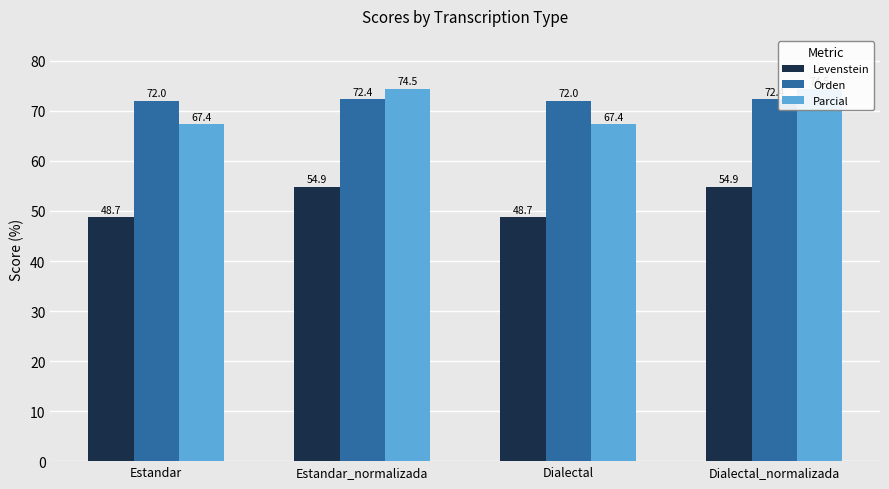

What is the difference between the Levenstein values at Estandar_normalizada and Dialectal?

6.2